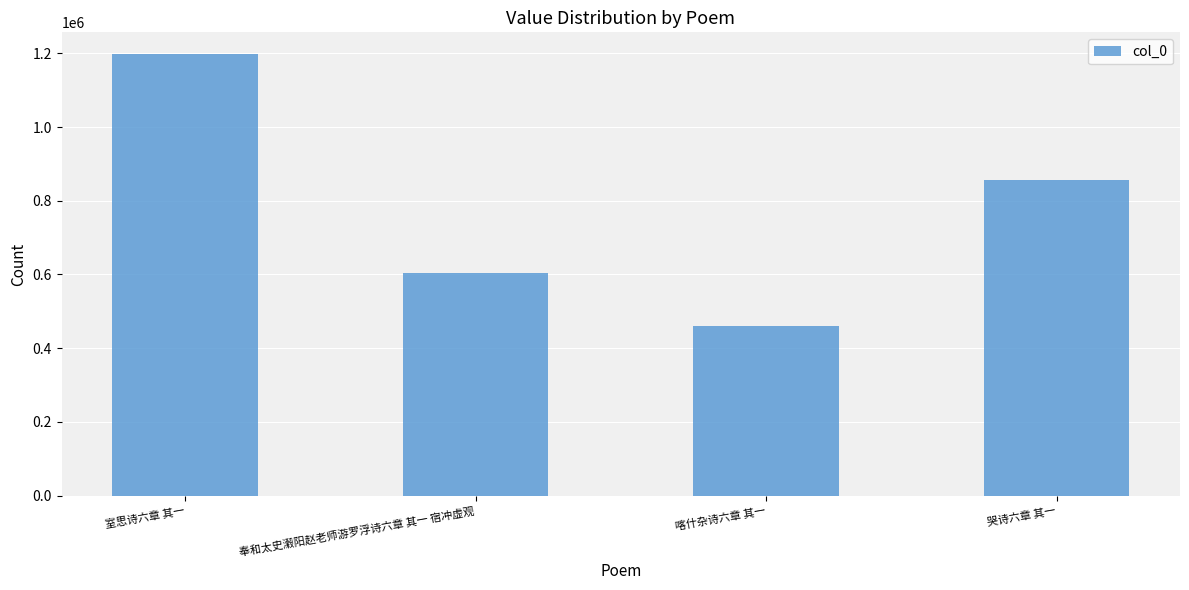

Reading left to right, transcribe all the data shown in this chart.

1197117	604289	460857	857217